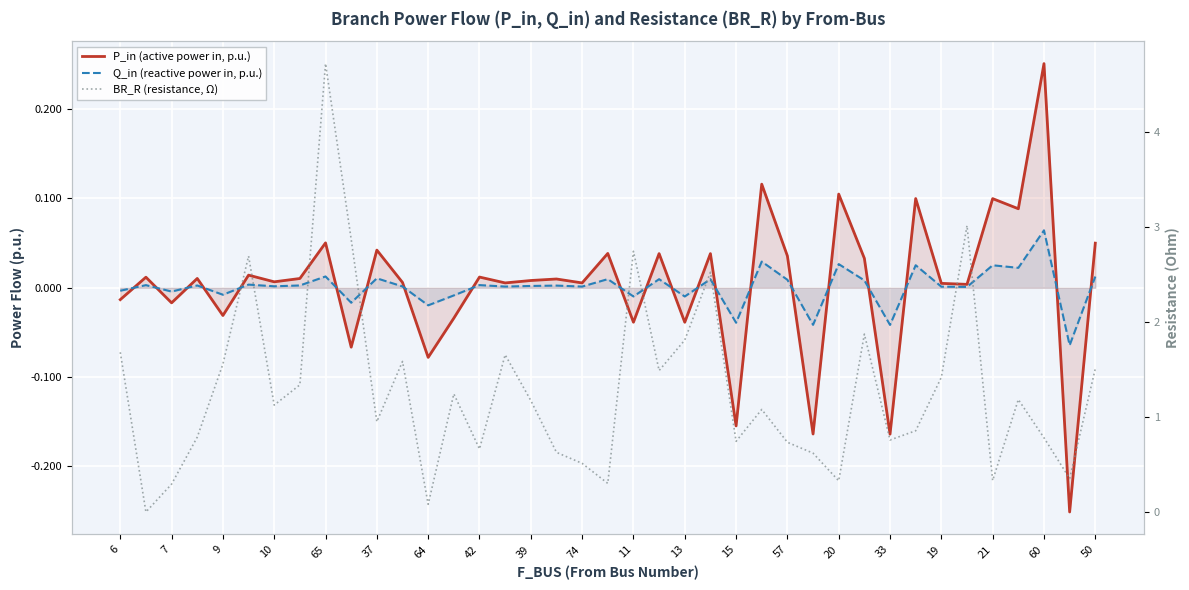

True or false: Q_in (reactive power in, p.u.) and BR_R (resistance, Ω) cross at least once.

True